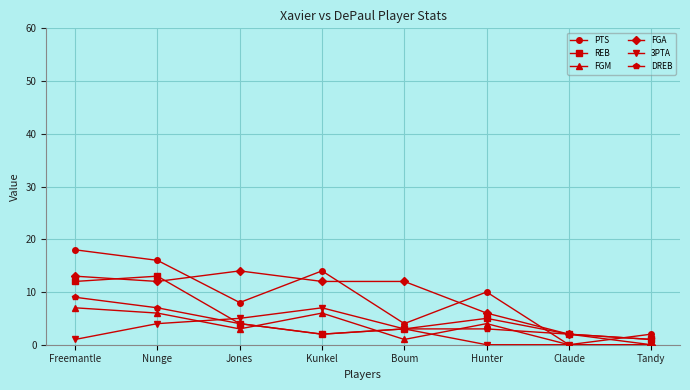

How many intersections are there between PTS and FGA?

6